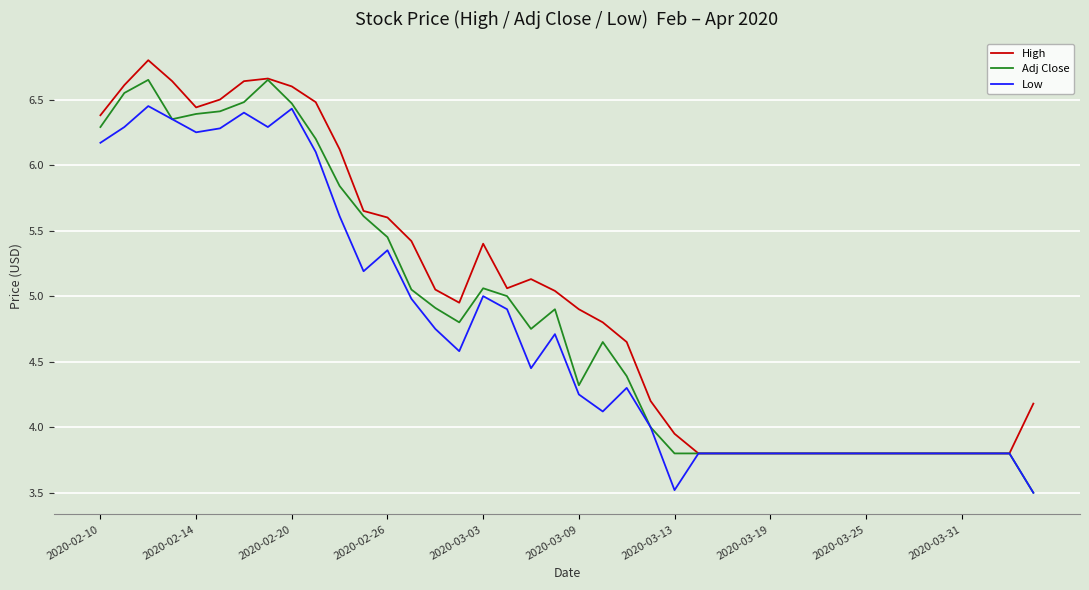

What is the minimum value for High?

3.8